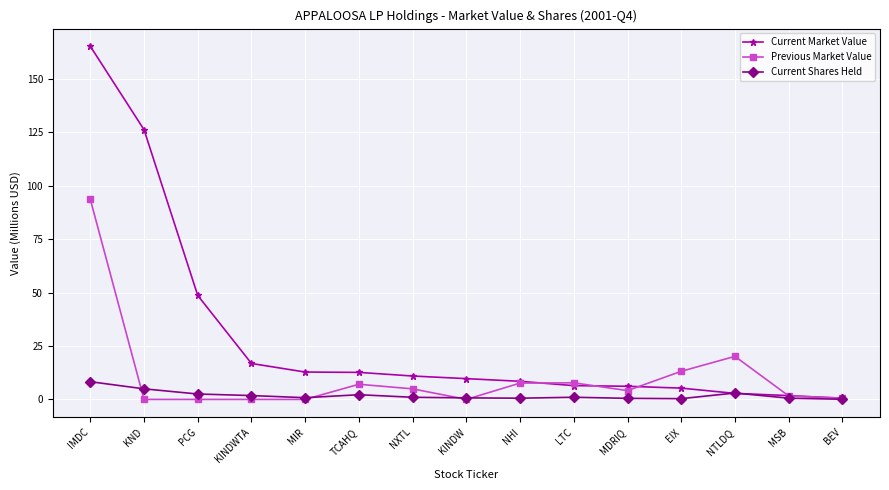

What is the difference between the maximum and minimum values in the Current Market Value series?

164.8